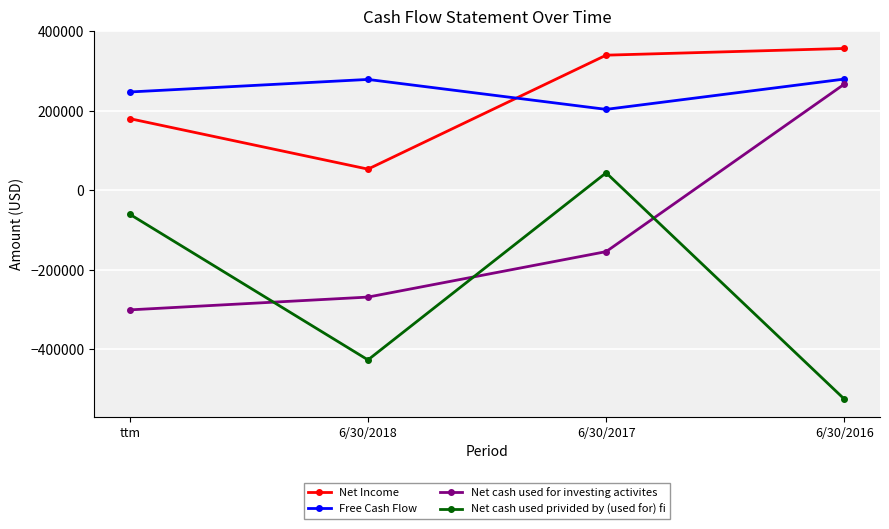

How many interior local valleys does the Net Income series have?

1